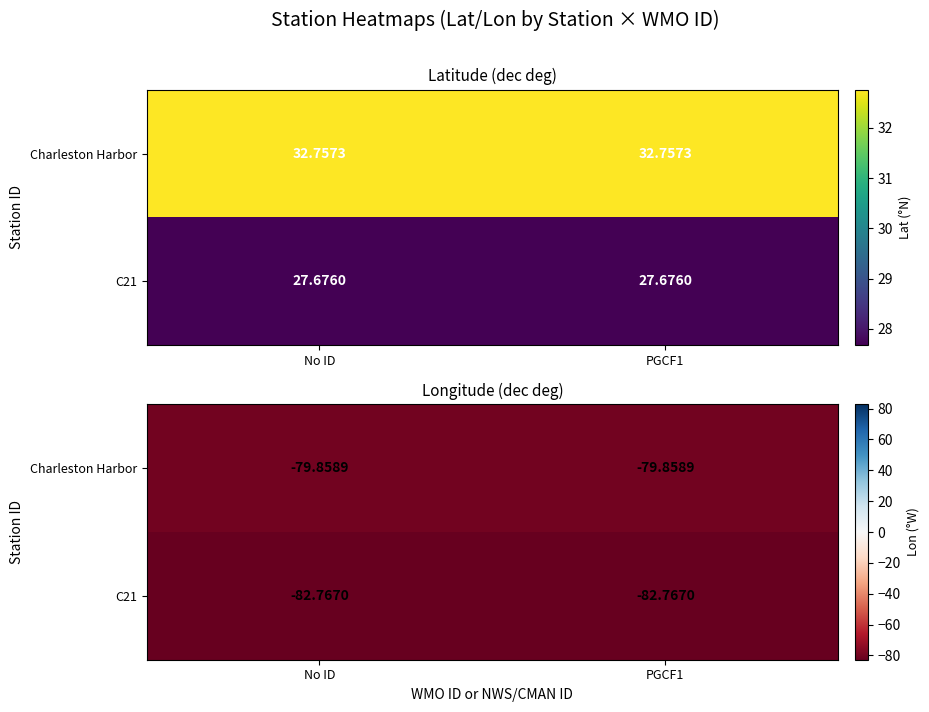

What is the average value of the C21 series?

-82.8